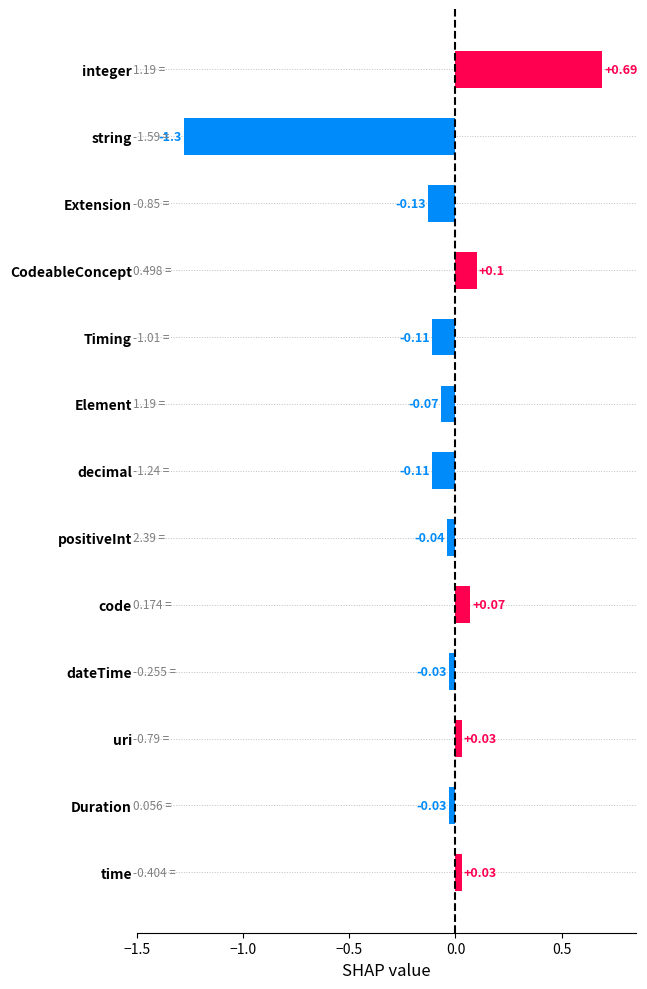

Which label corresponds to the smallest value in the chart?

string